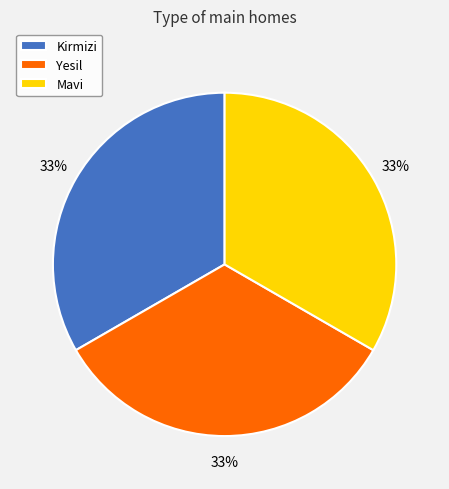

Does any single category account for the majority?

No